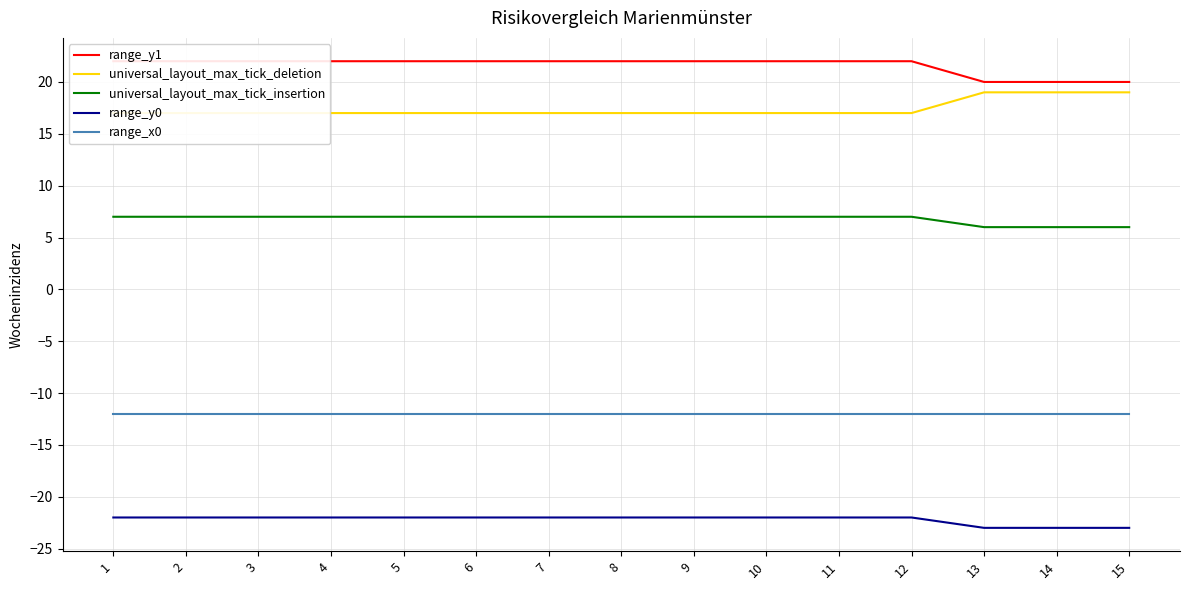

What is the greatest value displayed?

22